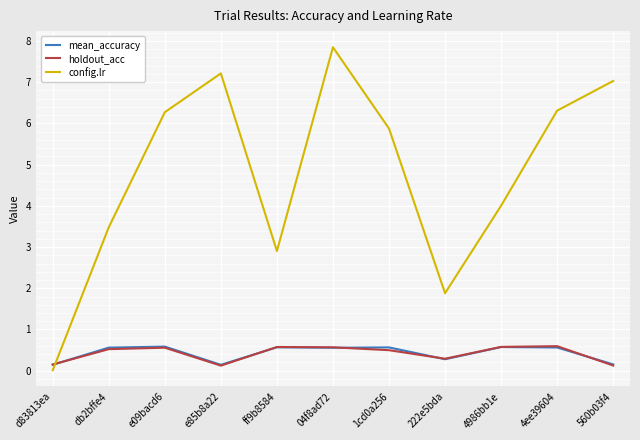

What position from the left is e09bacd6?

3